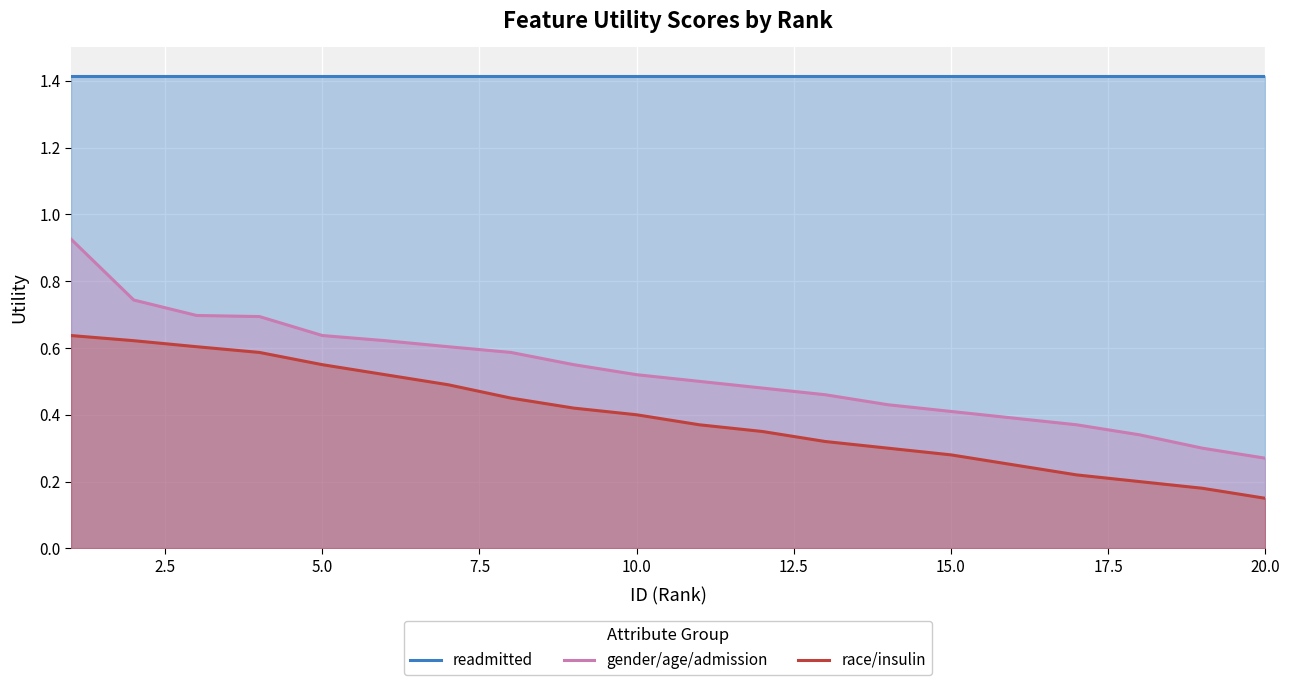

Reading left to right, transcribe all the data shown in this chart.

readmitted: 1.4	1.4	1.4	1.4	1.4	1.4	1.4	1.4	1.4	1.4	1.4	1.4	1.4	1.4	1.4	1.4	1.4	1.4	1.4	1.4
gender/age/admission: 0.9	0.7	0.7	0.7	0.6	0.6	0.6	0.6	0.6	0.5	0.5	0.5	0.5	0.4	0.4	0.4	0.4	0.3	0.3	0.3
race/insulin: 0.6	0.6	0.6	0.6	0.6	0.5	0.5	0.5	0.4	0.4	0.4	0.3	0.3	0.3	0.3	0.2	0.2	0.2	0.2	0.1